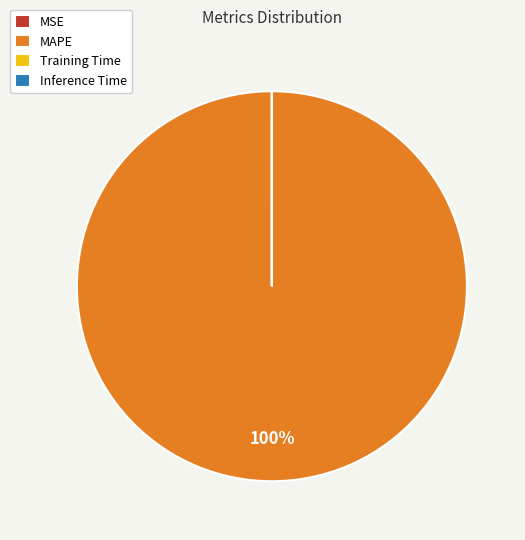

Which slice is the largest?

MAPE